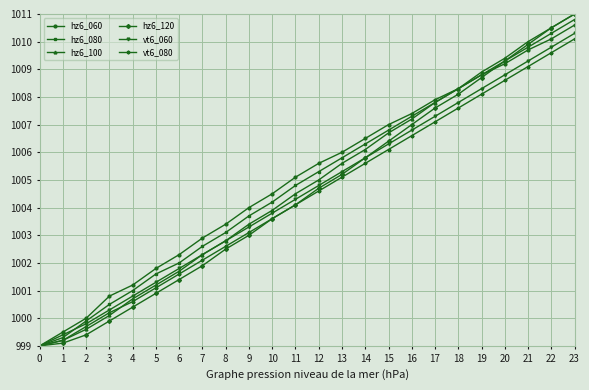

Which series has the largest total across all categories?

hz6_060